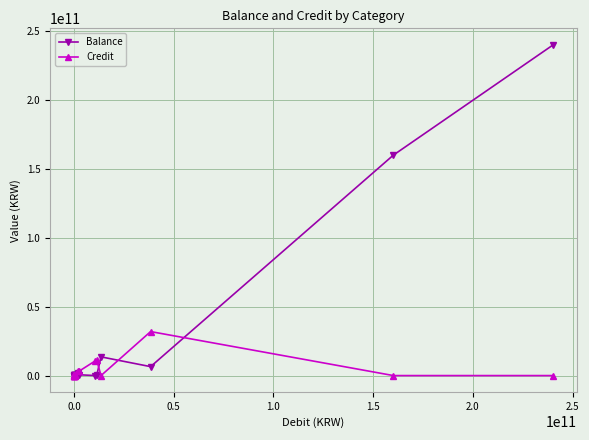

What is the highest value of the Credit series?

31952524443